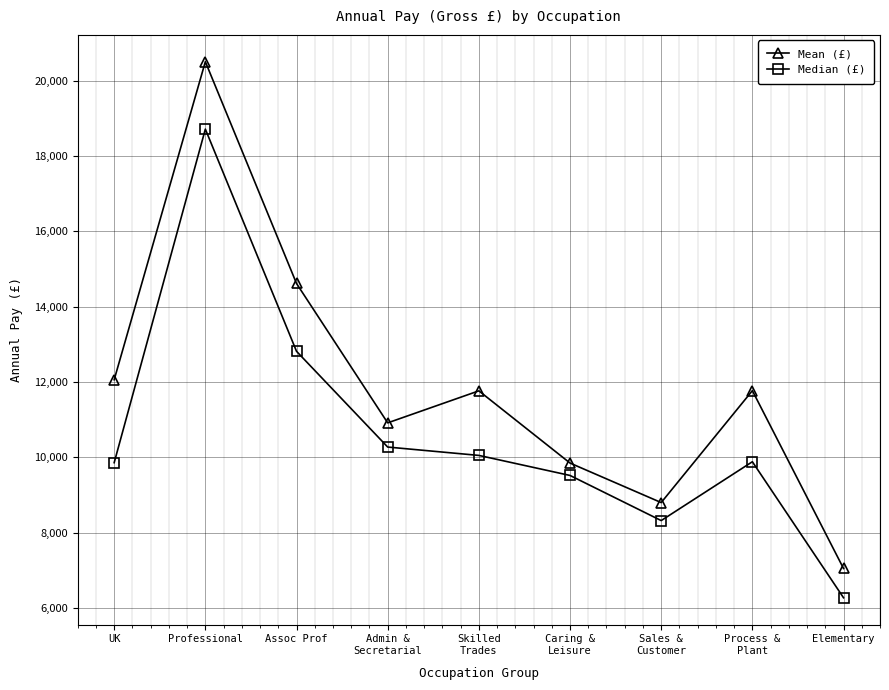

What is the label of the 8th point from the left?

Process &
Plant